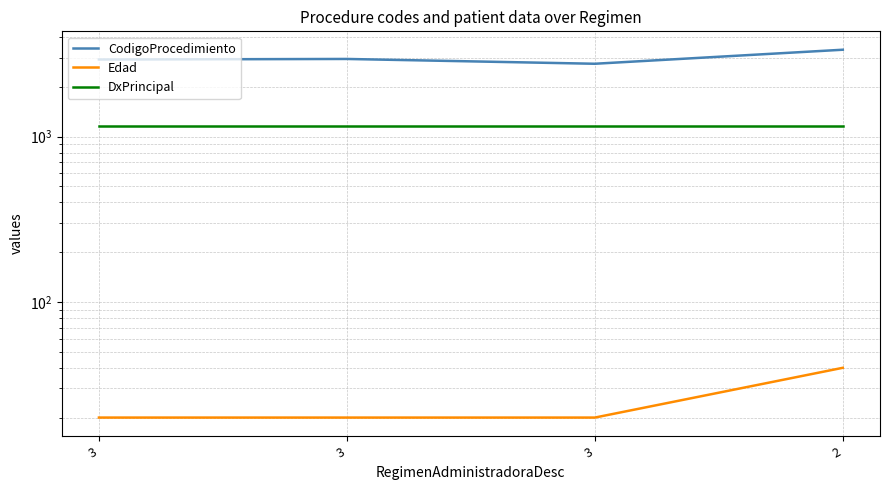

Reading right to left, what are all the values shown in this chart?

CodigoProcedimiento: 2=3357	3=2761	3=2952	3=2929
Edad: 2=40	3=20	3=20	3=20
DxPrincipal: 2=1164	3=1164	3=1164	3=1164